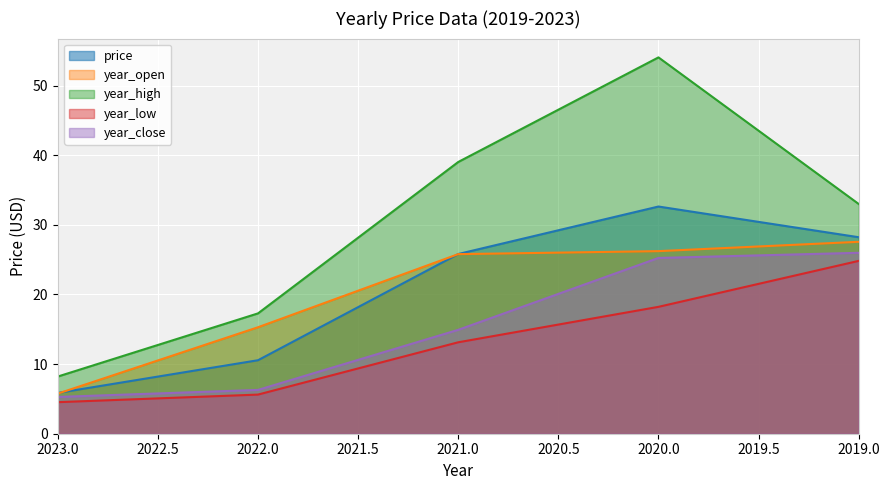

True or false: price and year_close intersect in this chart.

False